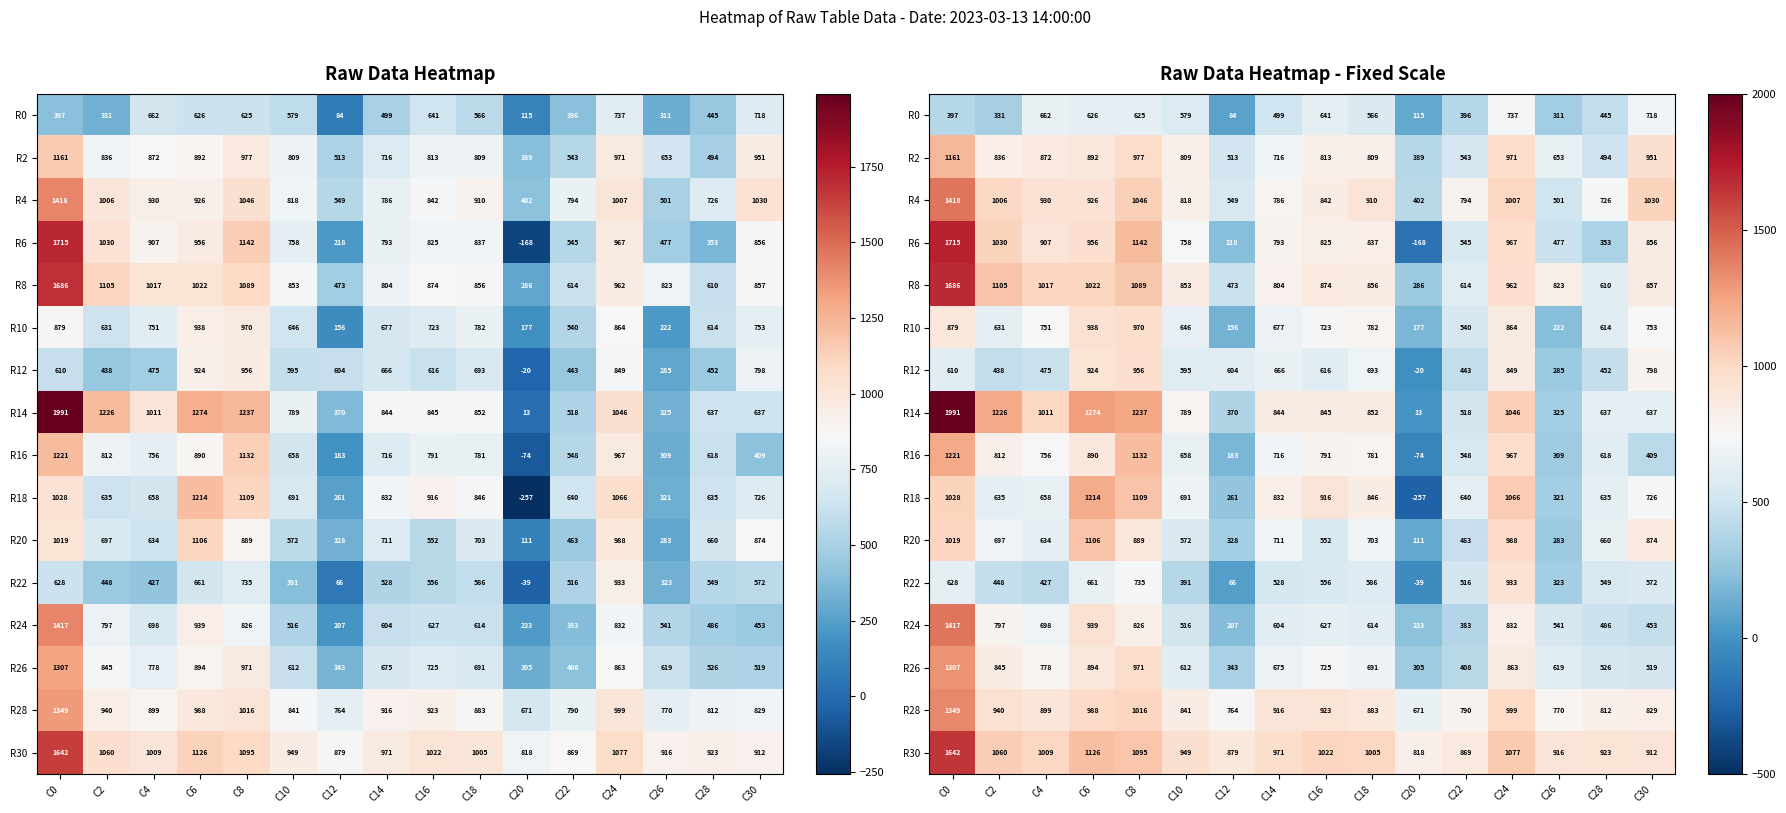

What is the total value across all series at C0?

19468